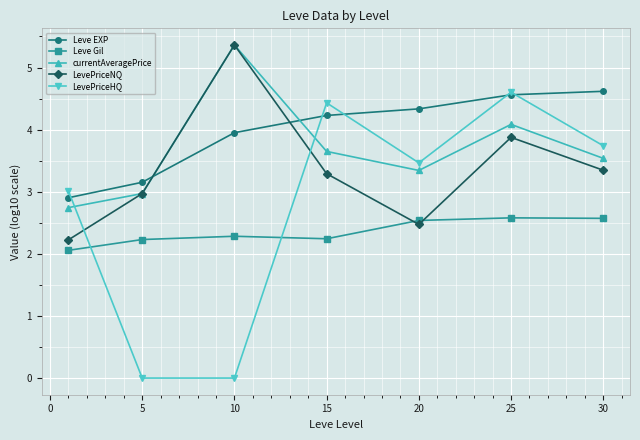

Which series has the largest total across all categories?

Leve EXP